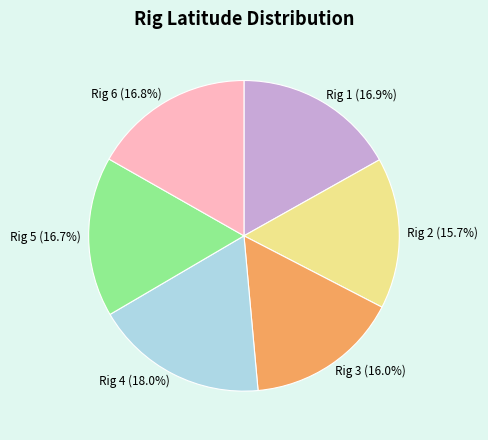

Between Rig 4 and Rig 3, which is larger?

Rig 4